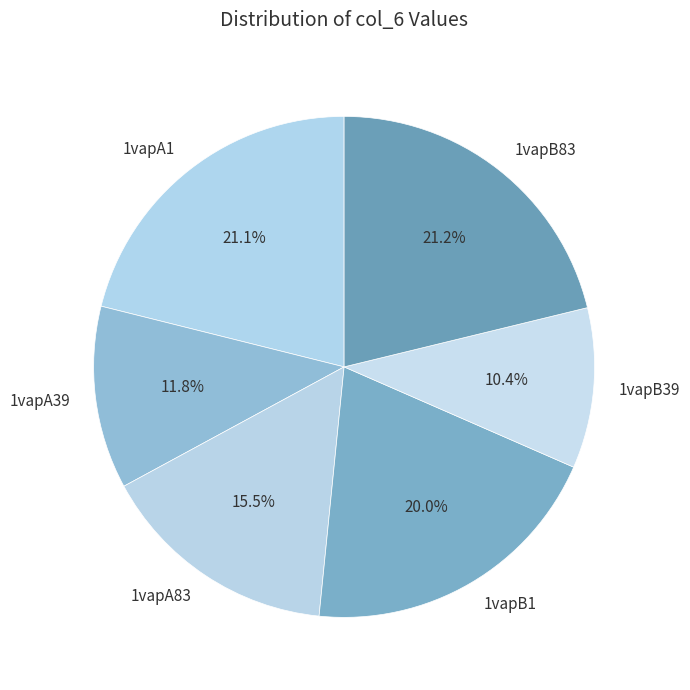

Between 1vapB1 and 1vapB39, which is larger?

1vapB1